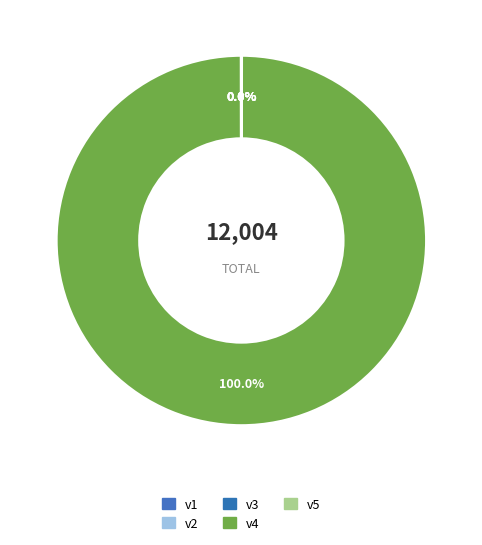

Is it true that v1 is 7% of the pie?

False